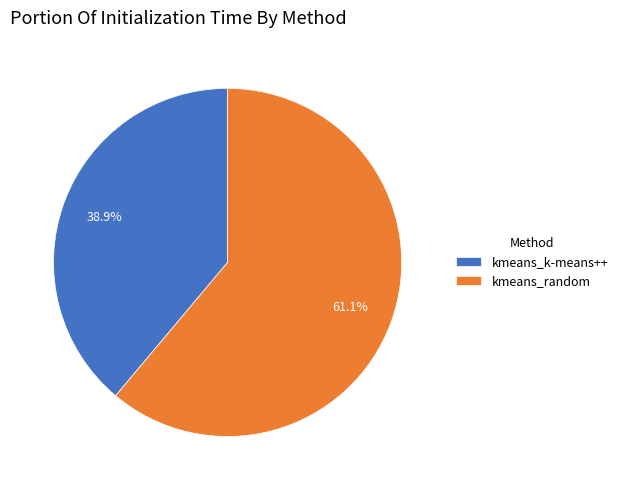

To the nearest percent, what percentage of the pie is kmeans_random?

61%